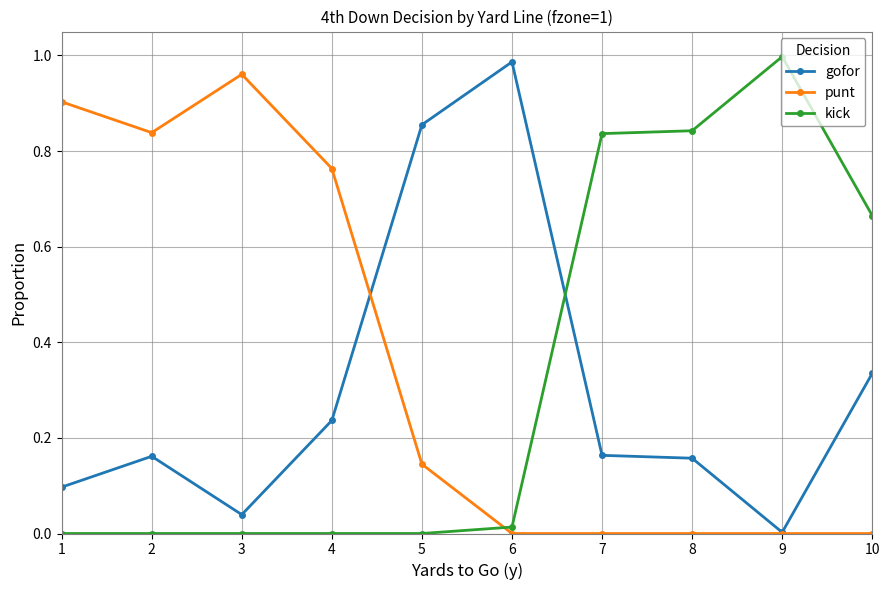

Which label corresponds to the largest value in the chart?

9